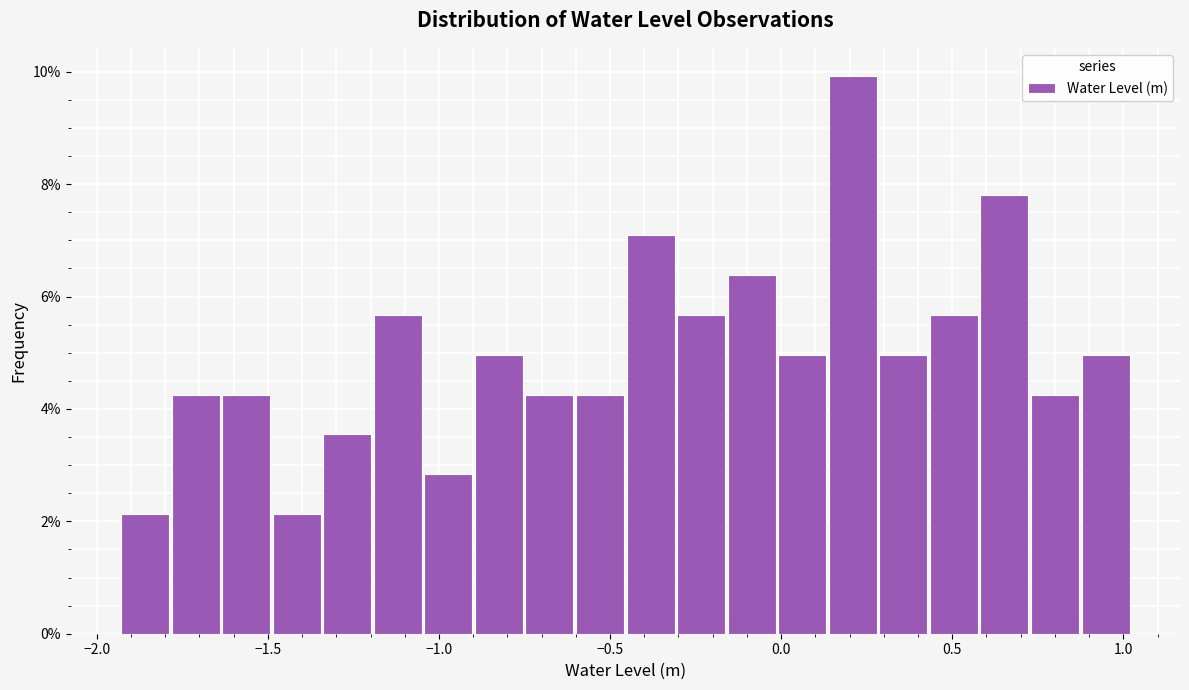

Around what value on the x-axis is the tallest bar? Give the approximate position of its centre, as read against the axis.

0.20